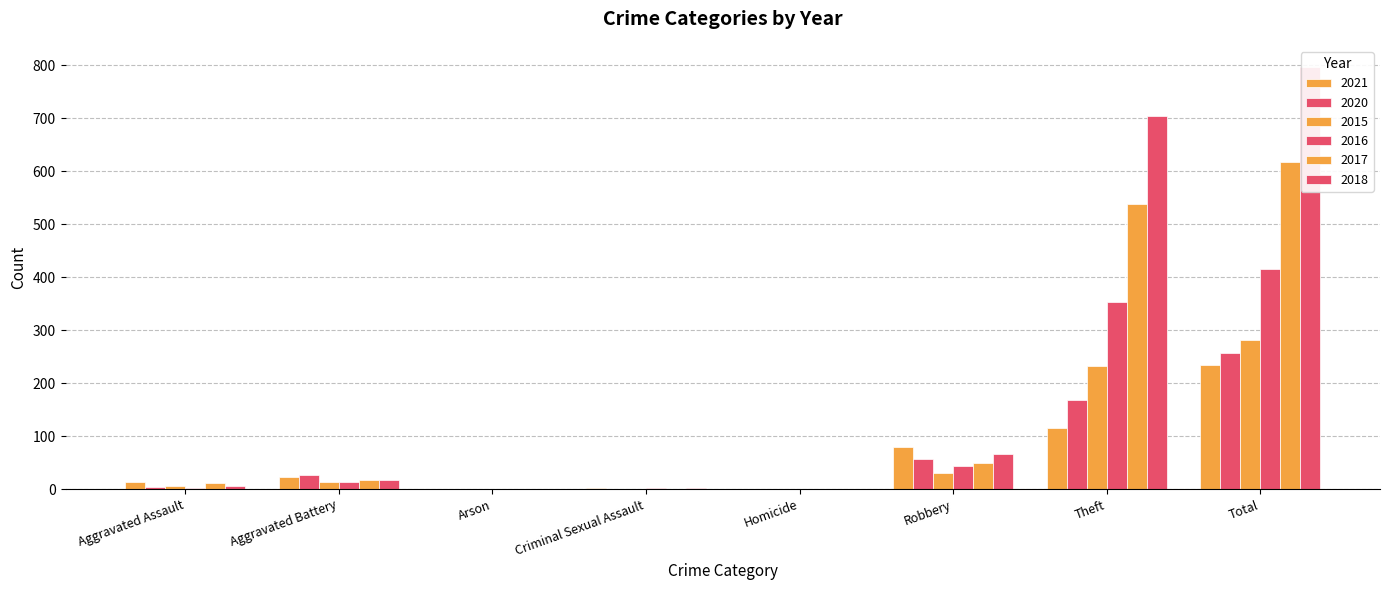

Which series changed the most between Aggravated Battery and Homicide?

2020